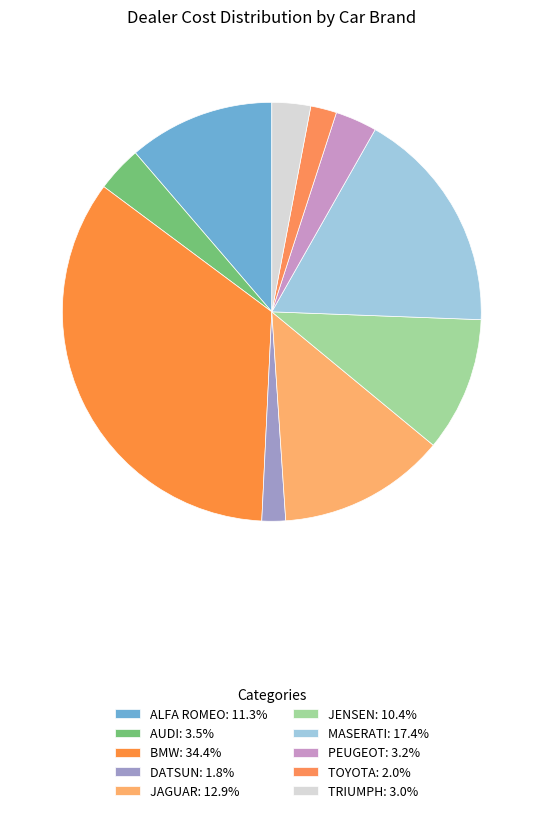

Is it true that TRIUMPH is 3% of the pie?

True